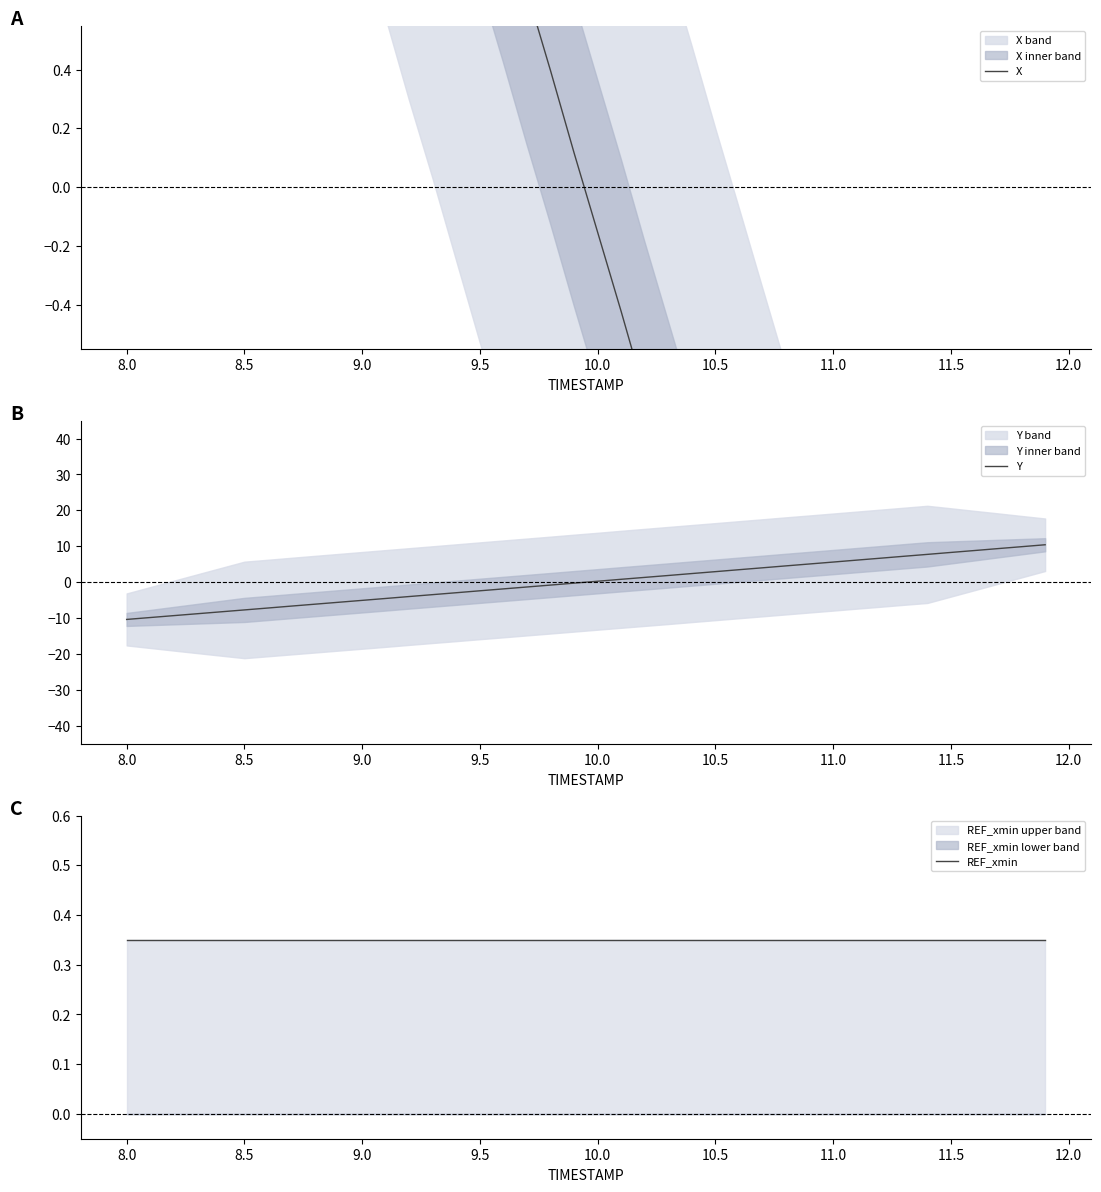

What is the value of the REF_xmin point at the 24th from the left?

0.3